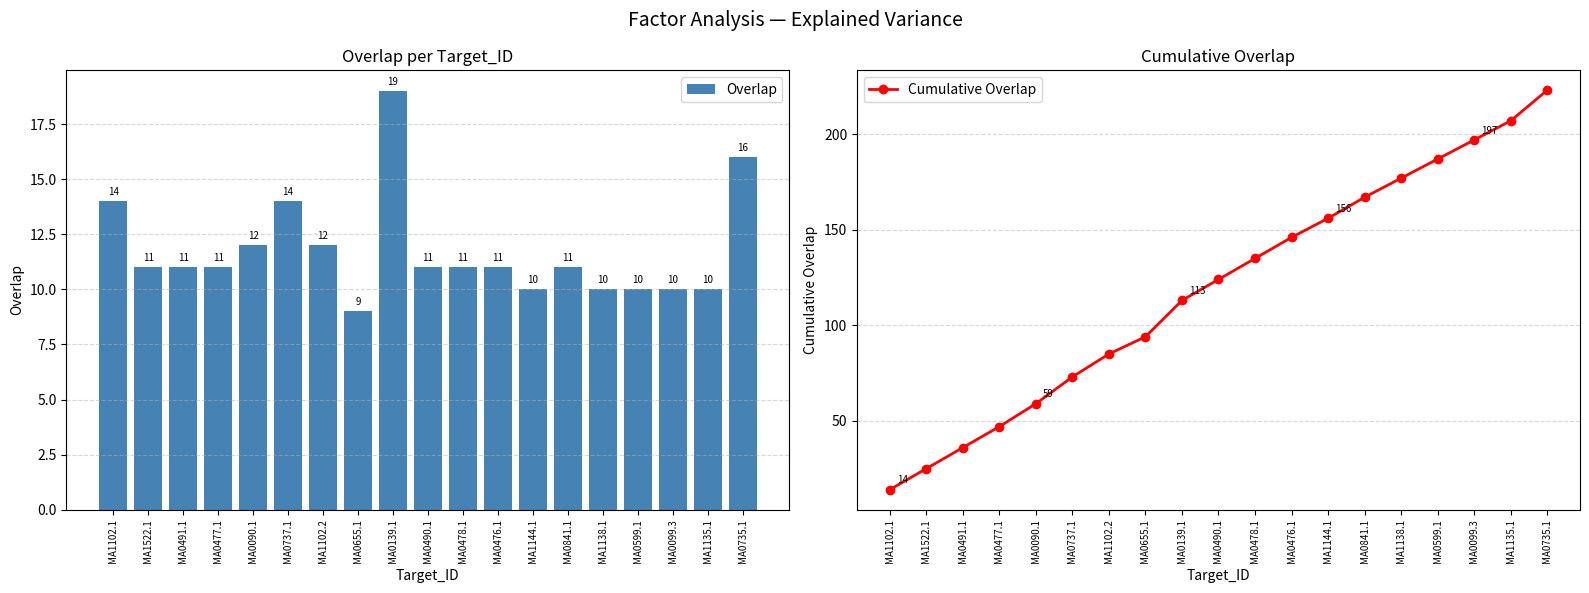

At which label is Cumulative Overlap closest to 118?

MA0139.1